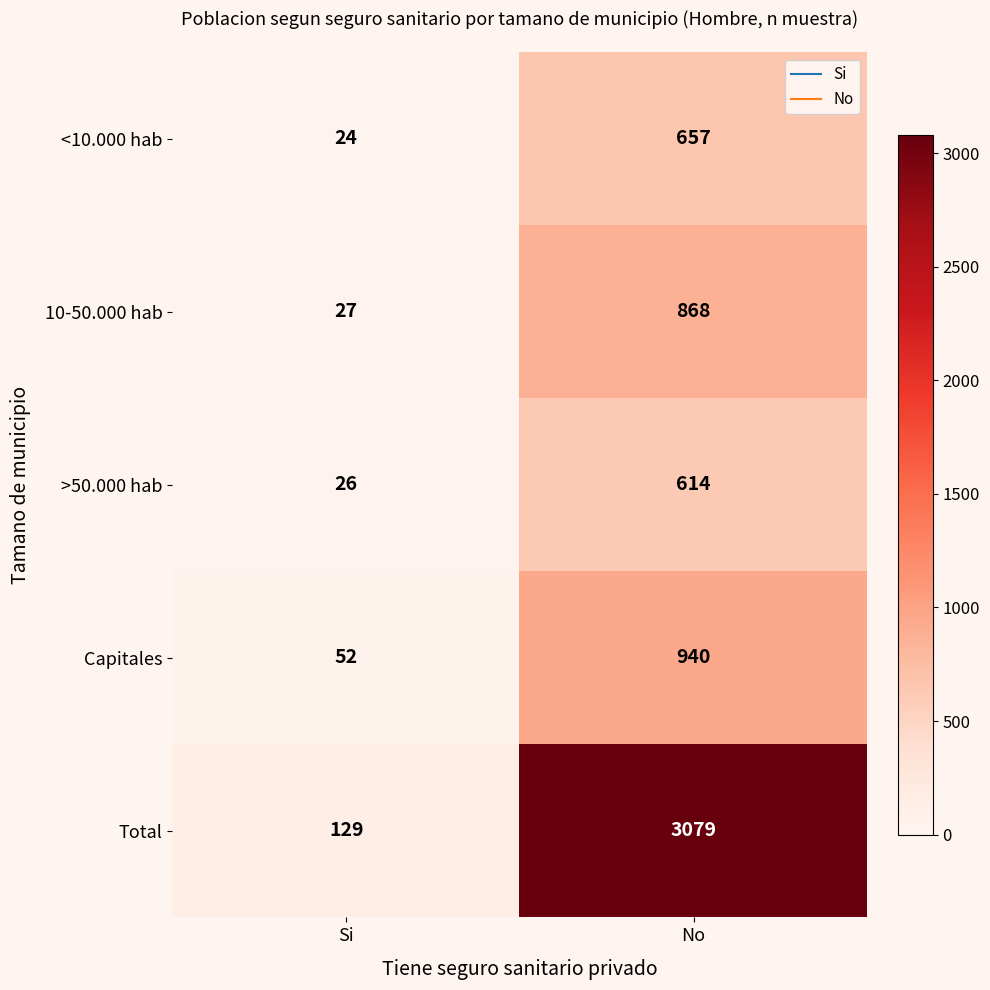

At which category is the sum across all series the highest?

No